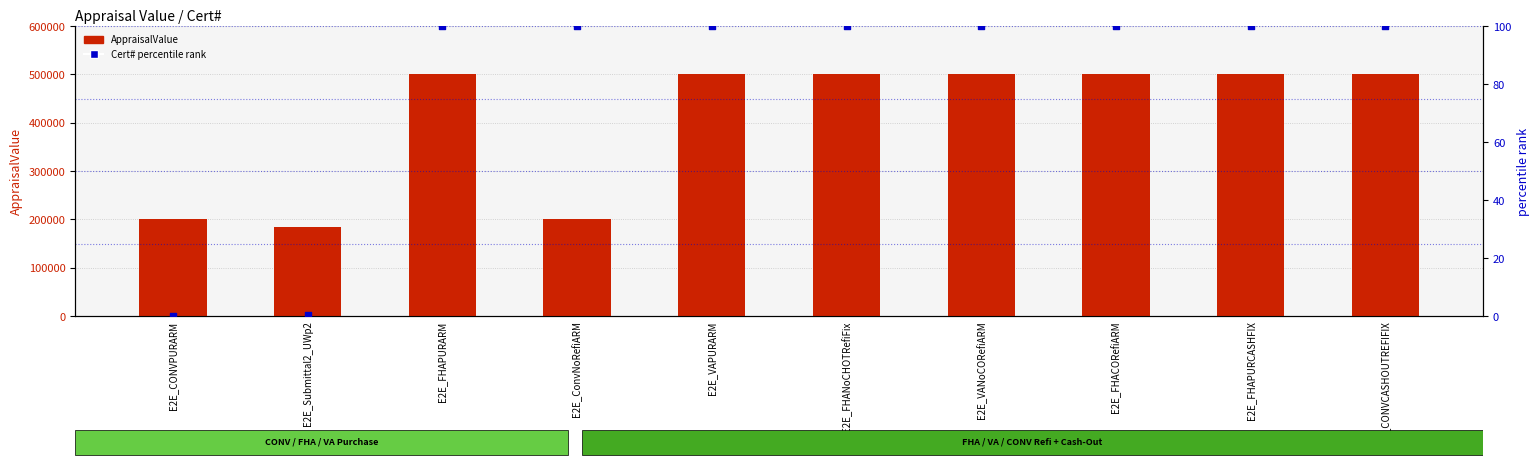

Which series has the largest Y range (max minus min)?

AppraisalValue